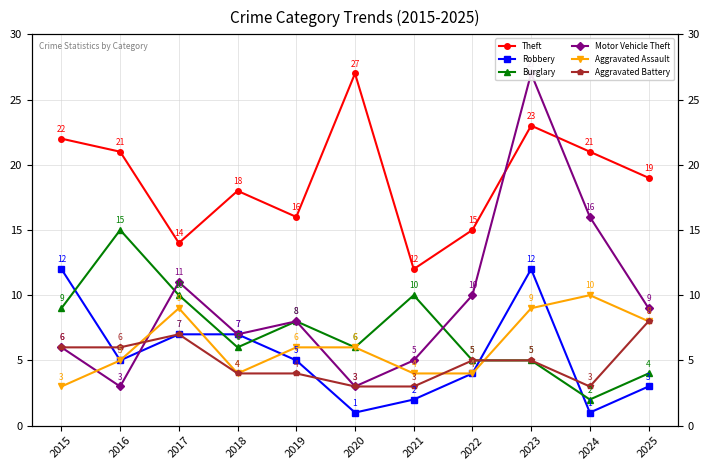

The value of Theft at 2019 is 25. True or false?

False